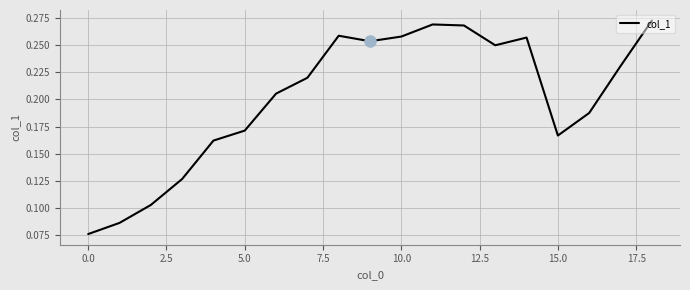

Between 10.0 and 5.0, which is larger?

10.0